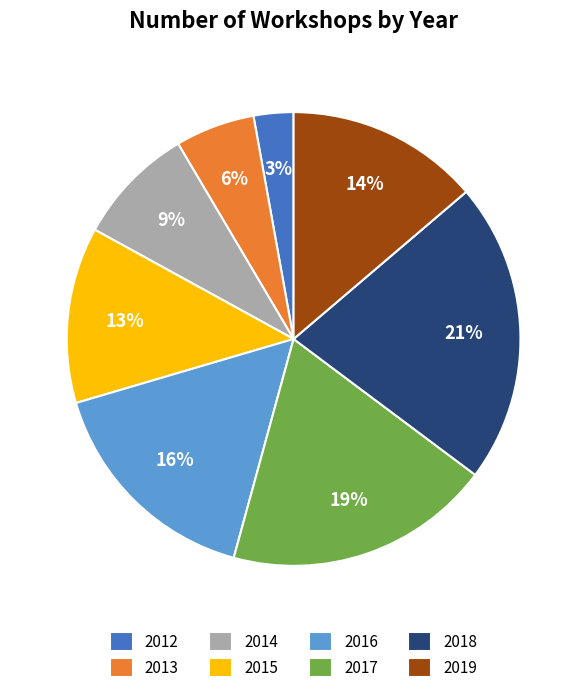

Between 2013 and 2014, which is larger?

2014